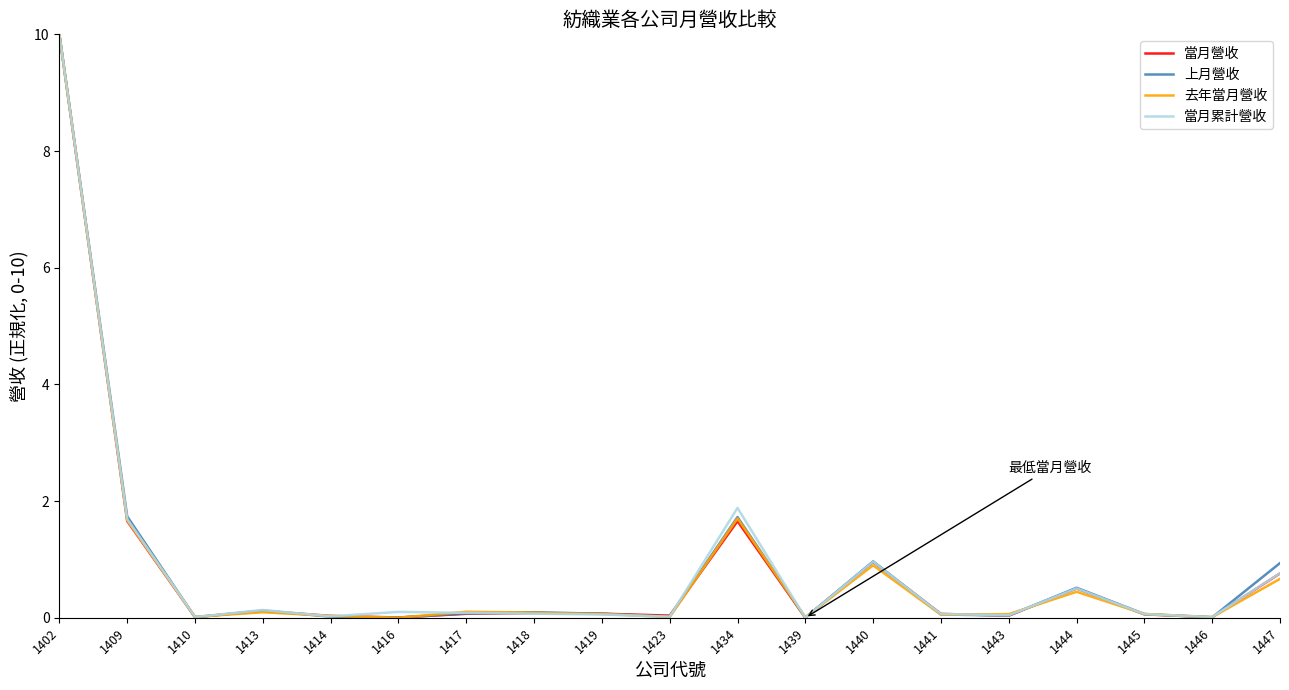

Does the chart have visible grid lines?

No